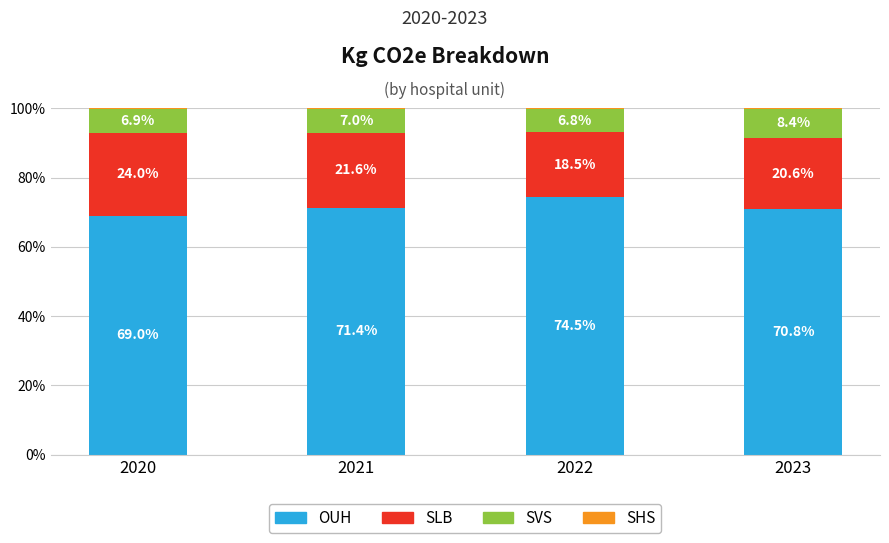

The OUH series shows 105.8 at 2023. True or false?

False